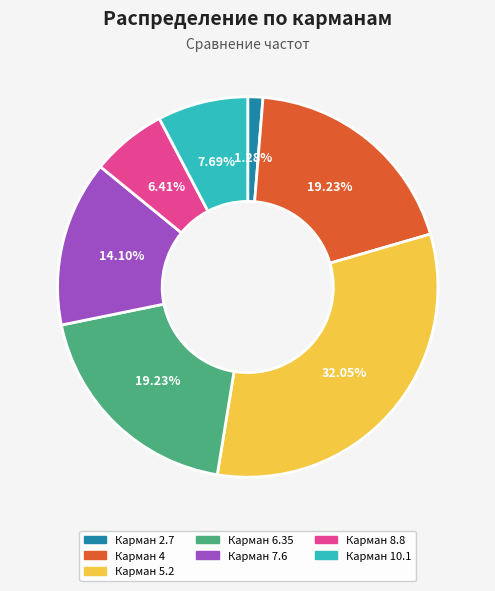

What is the ratio of the value at Карман 8.8 to the value at Карман 6.35?

0.3